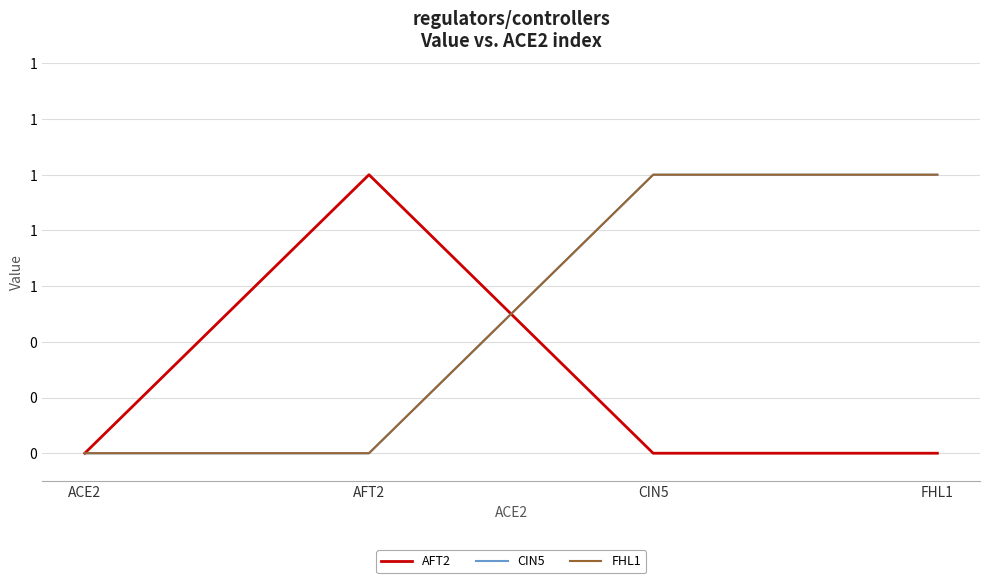

Which category has the highest value in the CIN5 series?

CIN5